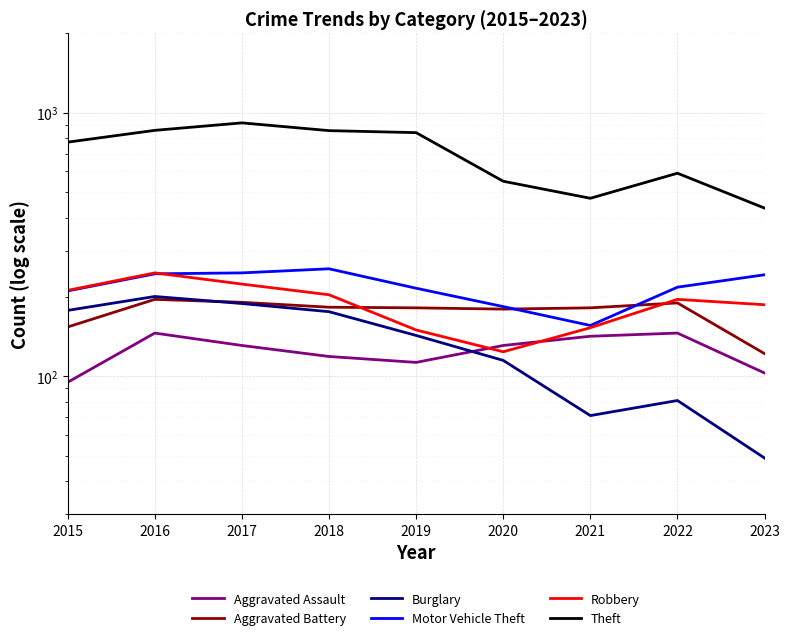

At how many categories does at least one series exceed 498?

7